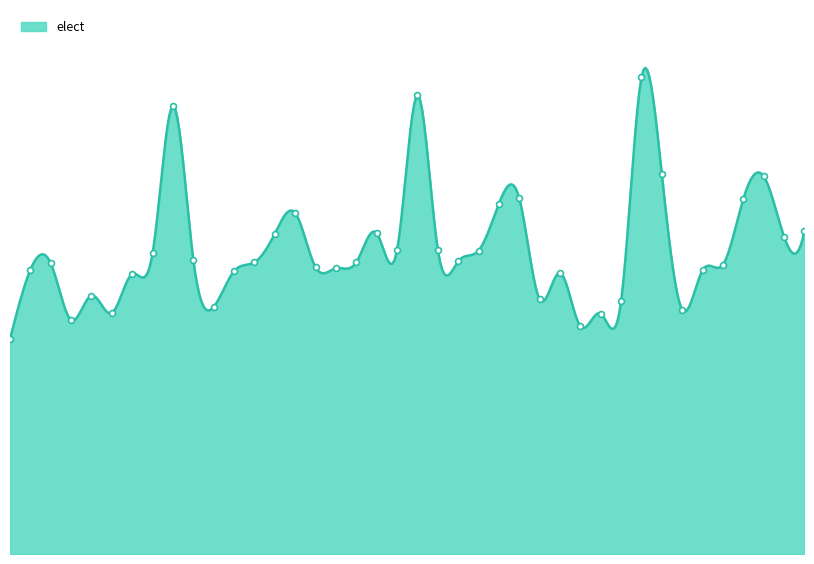

What is the ratio of the value at 202008 to the value at 202001?

1.4